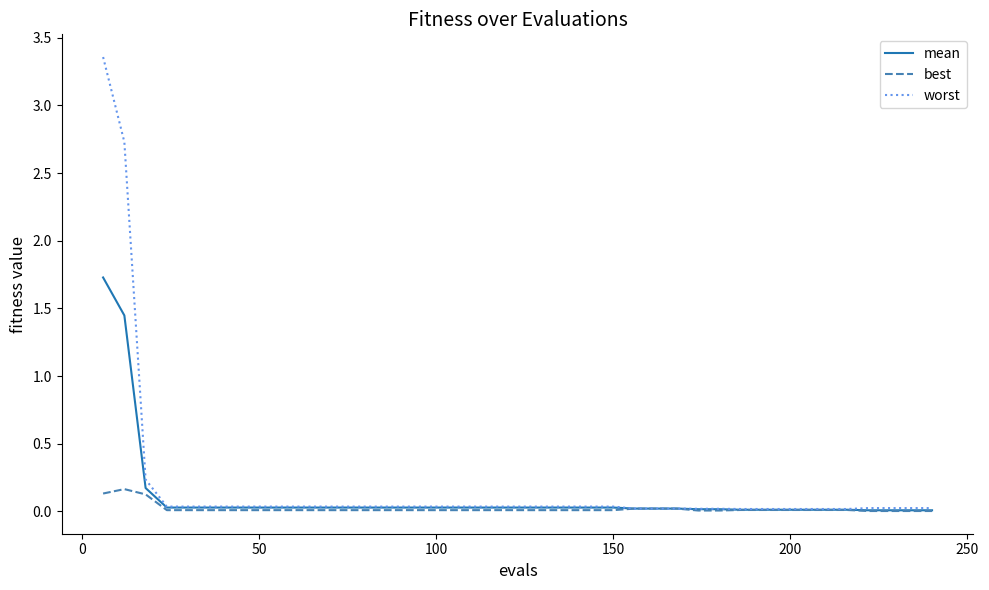

At how many categories does at least one series exceed 1?

2